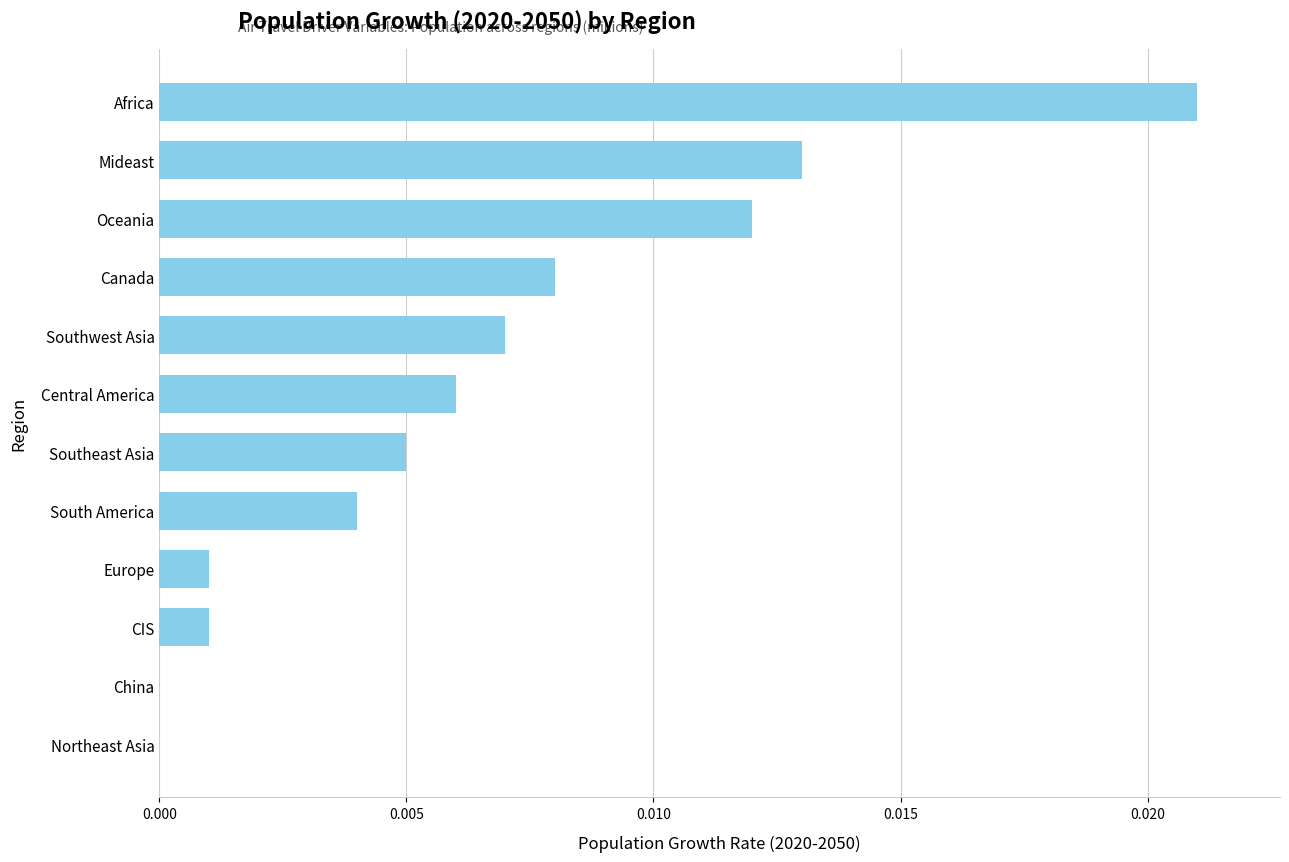

What position from the right is South America?

5